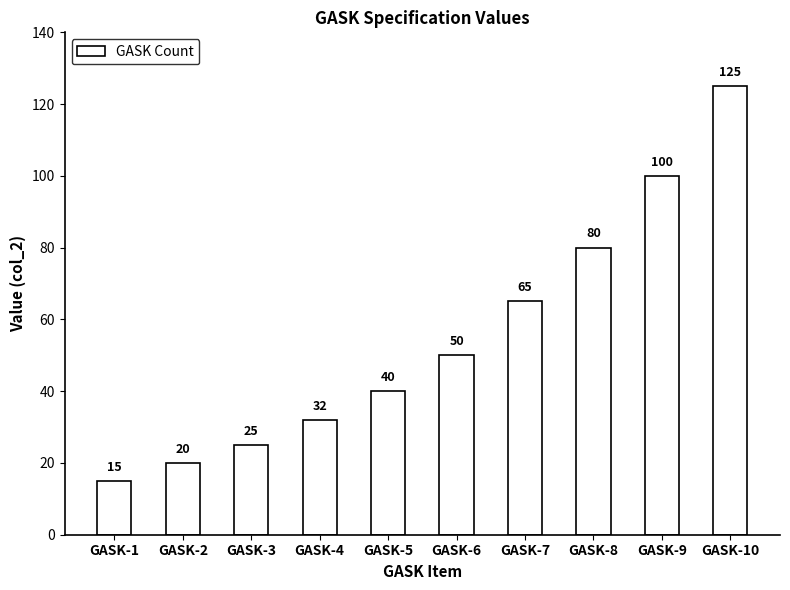

Is it true that the value at GASK-9 is 161?

False